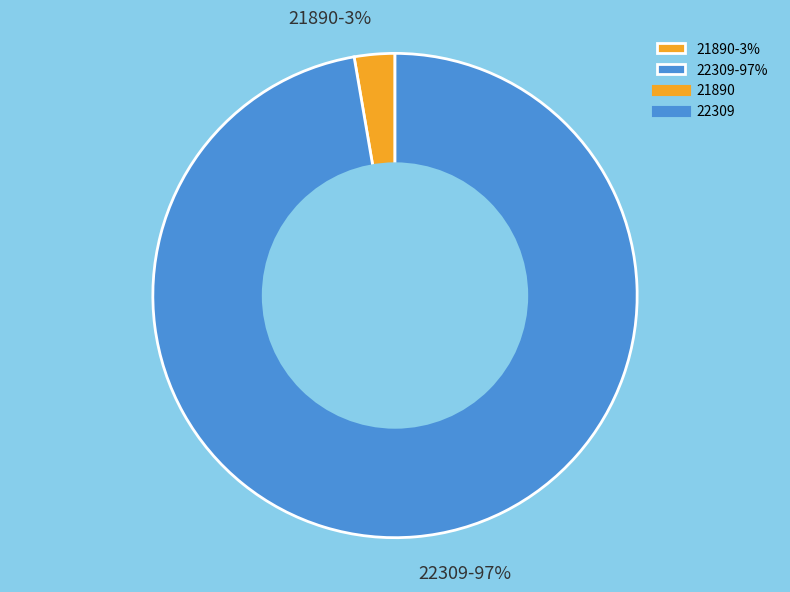

Count the number of slices in the pie.

2